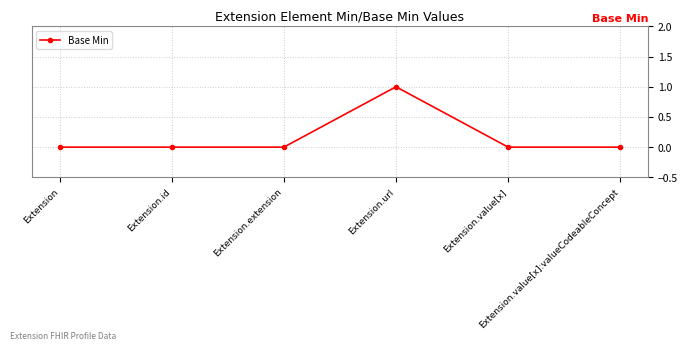

What is the label of the 5th point from the left?

Extension.value[x]